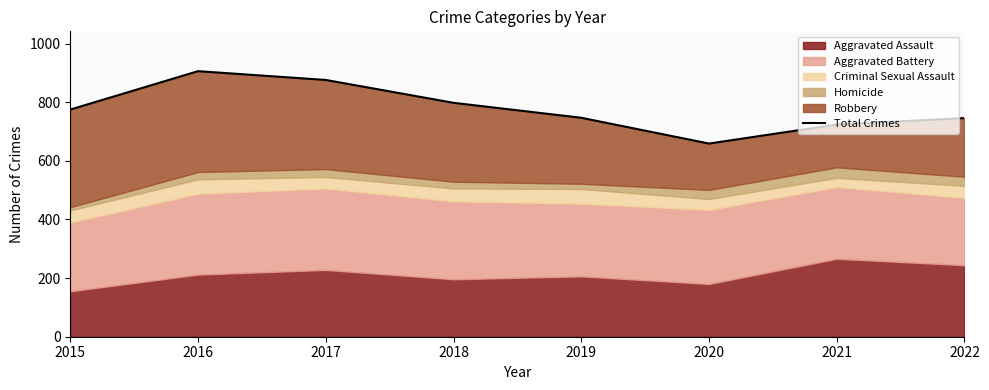

The chart shows a value of 659 at 2020. True or false?

True